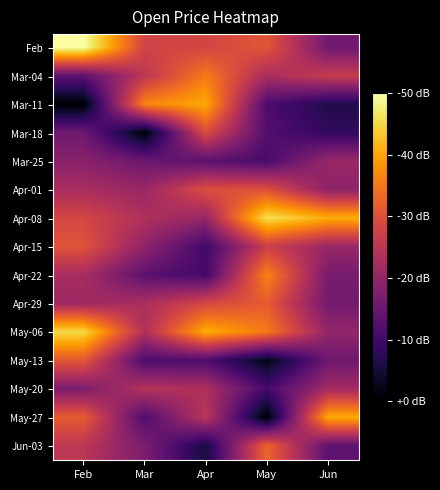

How many distinct data groups are displayed?

15